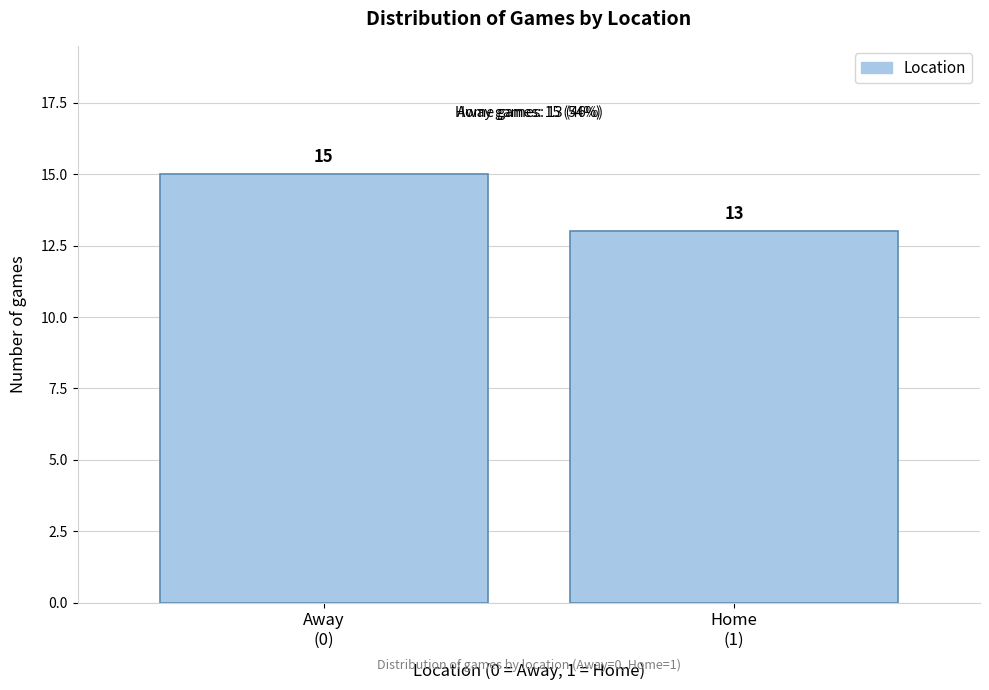

Reading left to right, list all the values displayed in this chart.

15	13